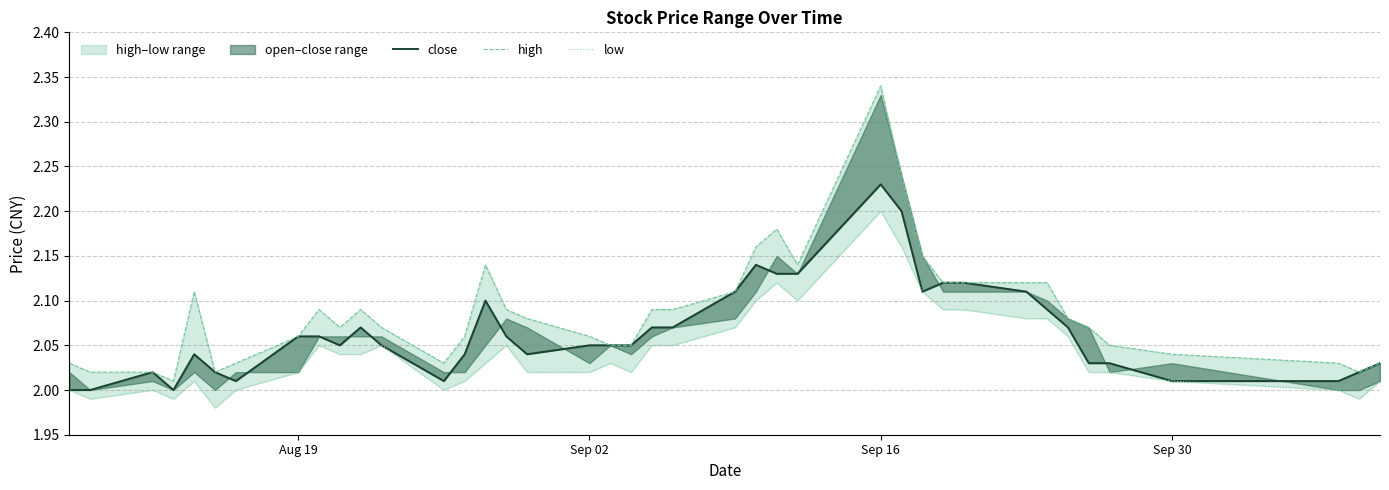

How many data points in close are above 2?

37